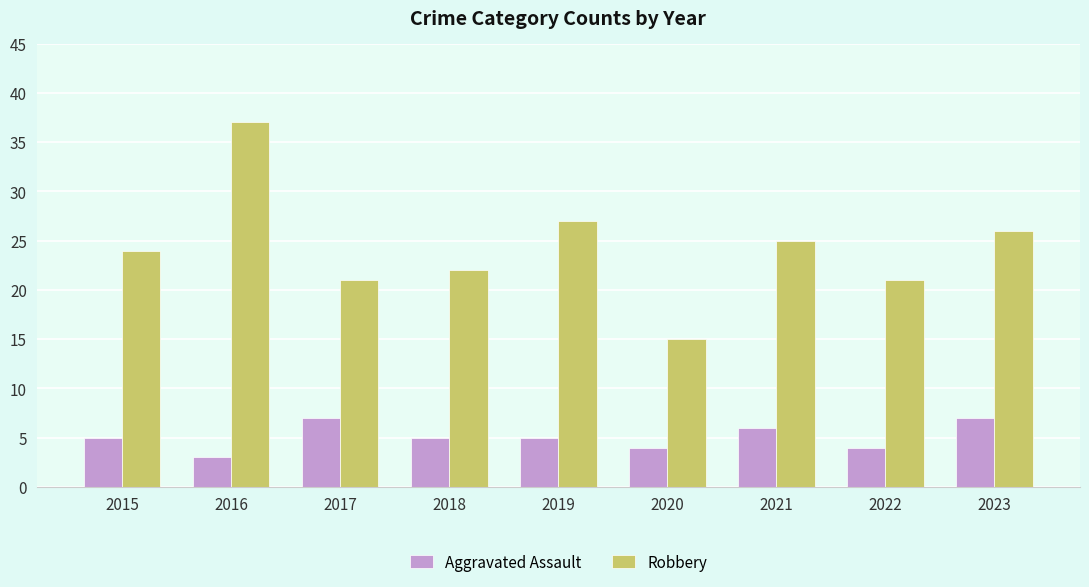

What is the minimum value shown in the chart?

3